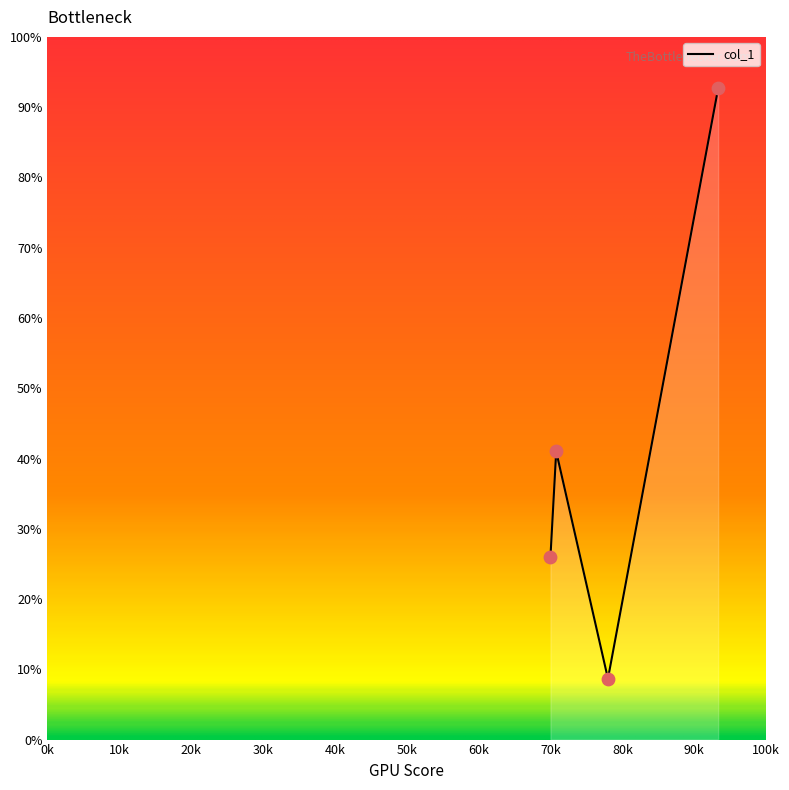

How many interior local peaks (higher than both neighbors) does the data have?

1